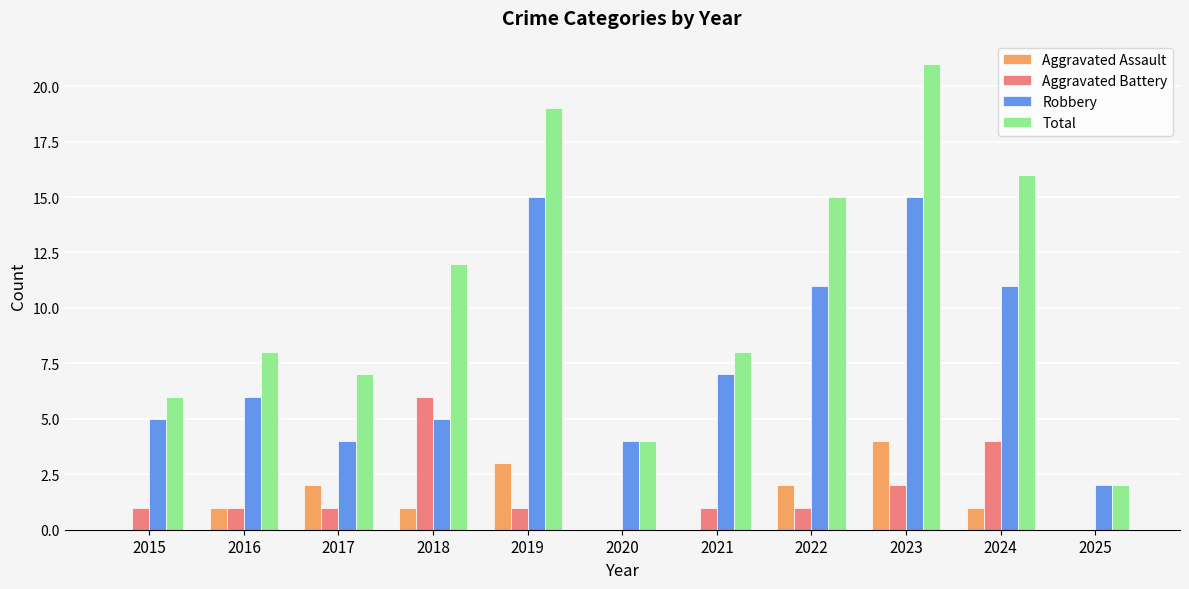

At which category is the sum across all series the highest?

2023